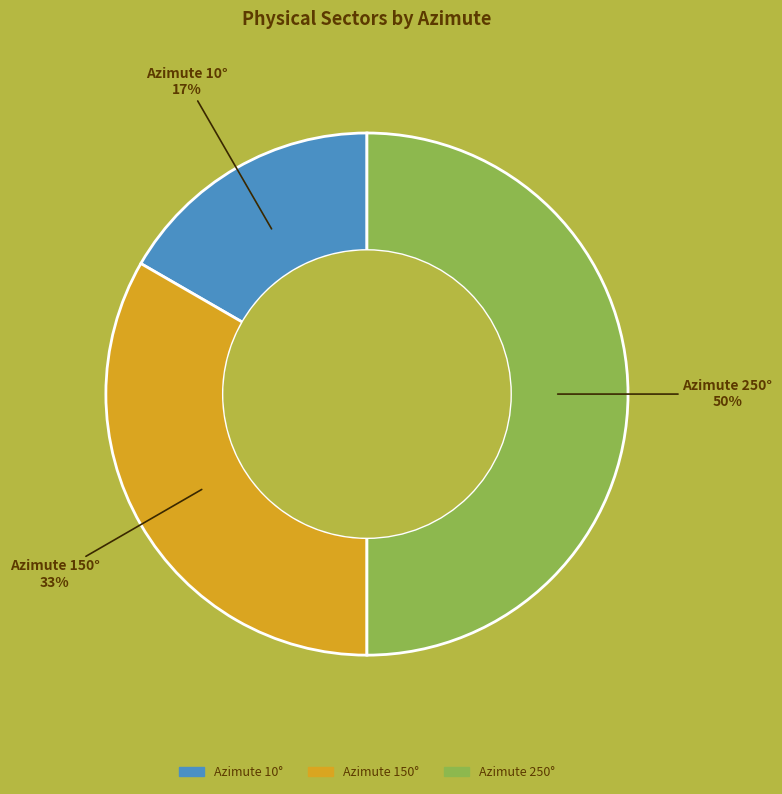

To the nearest percent, what is the average slice percentage?

33%